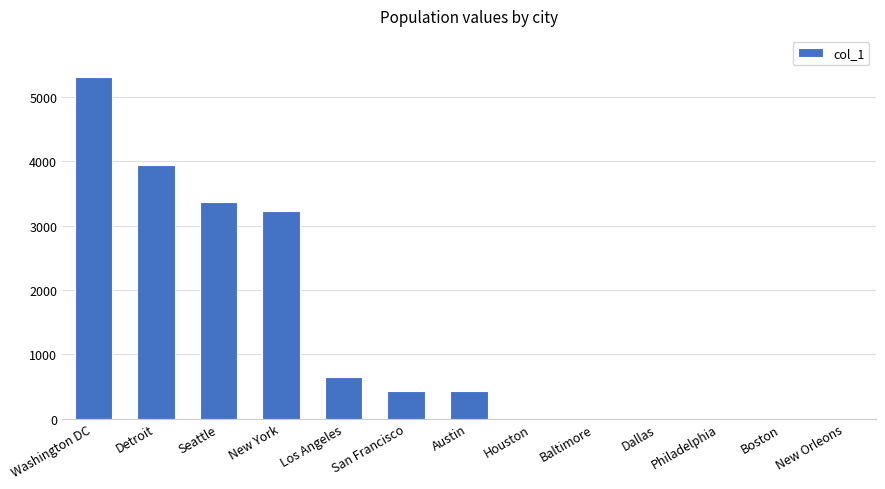

What is the sum of the values at Houston and Detroit?

3945